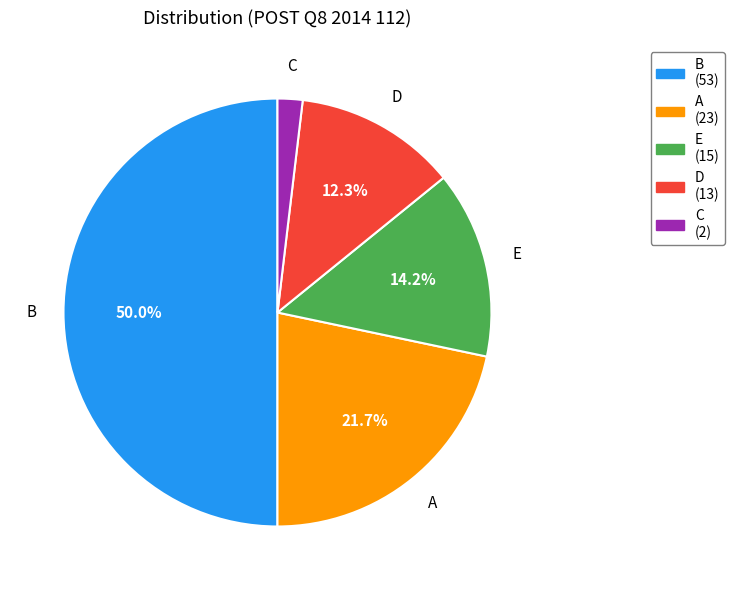

What is the ratio of the value at B to the value at A?

2.3